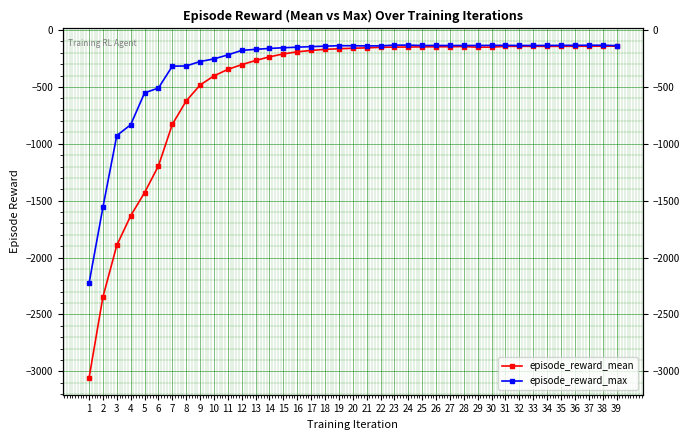

The episode_reward_mean series shows -58.9 at 25. True or false?

False